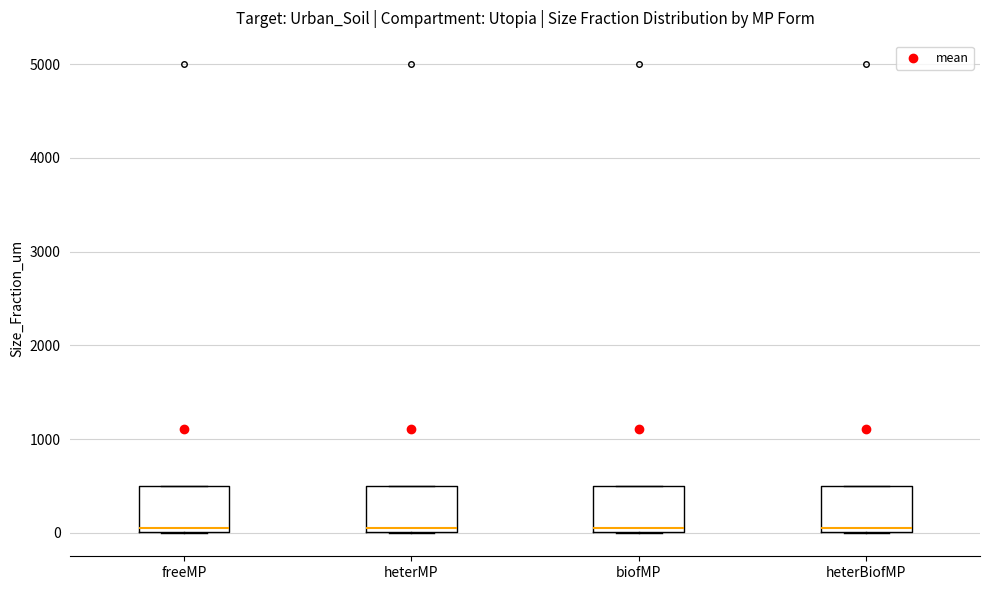

Where does the median line of the box for biofMP sit on the y-axis? The values are not printed on the chart, so give them approximately, as read against the axis.

100